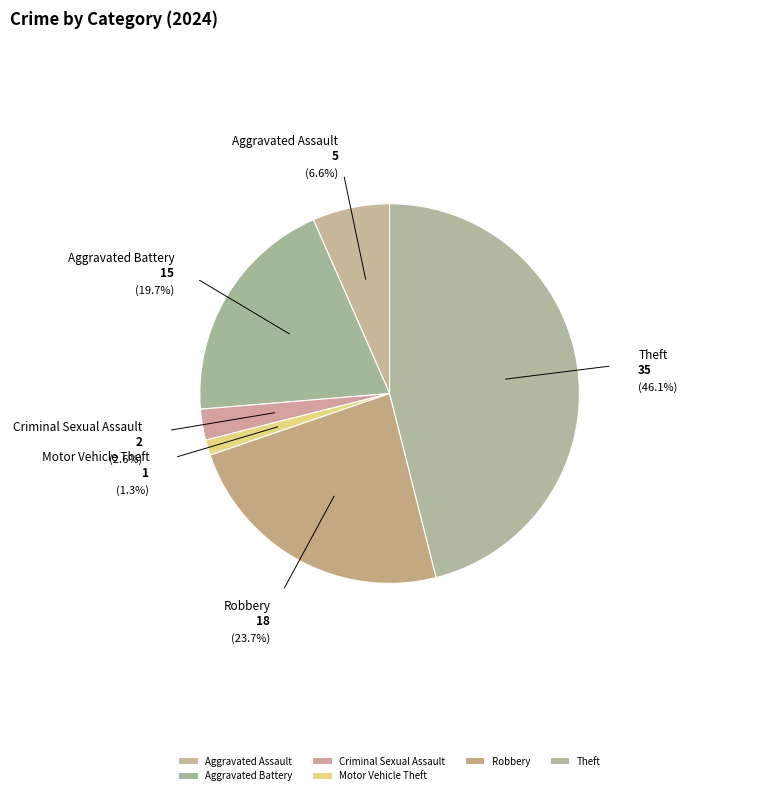

True or false: Criminal Sexual Assault accounts for 3% of the total.

True